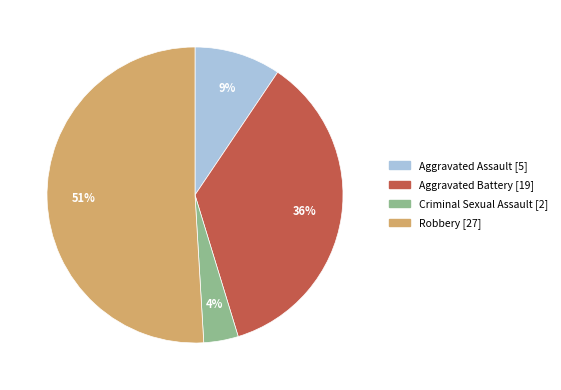

What percentage is the Robbery slice, to the nearest percent?

51%